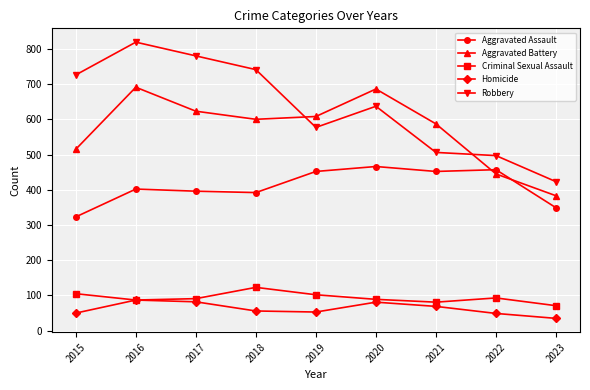

What is the sum of all Aggravated Battery values?

5138